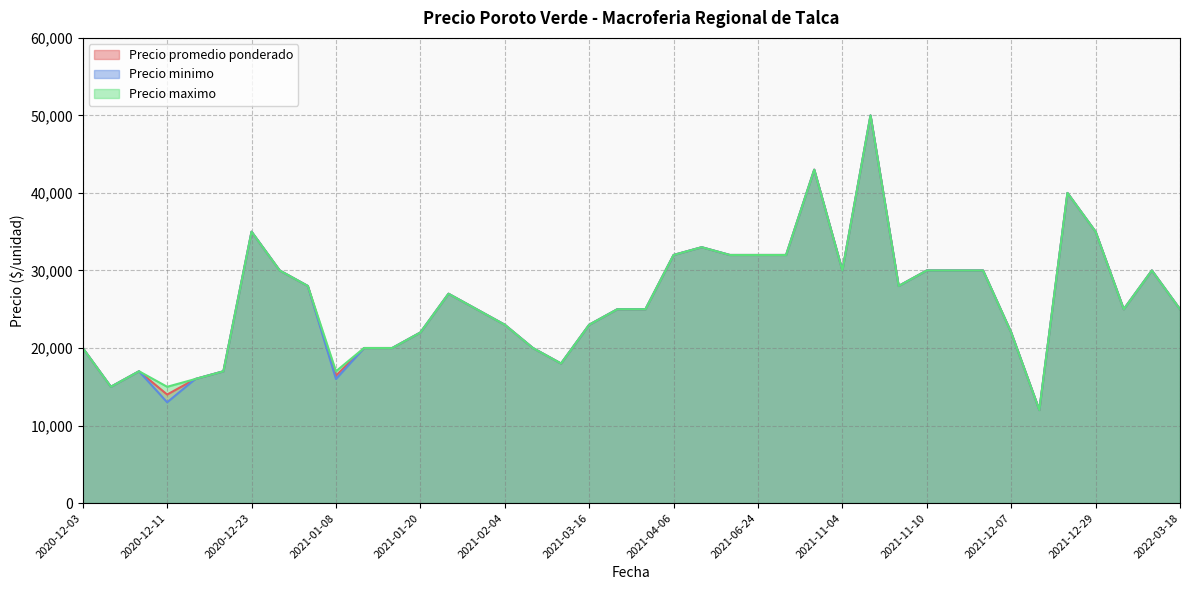

True or false: Precio promedio ponderado has more than 2 points higher than both neighbors.

True